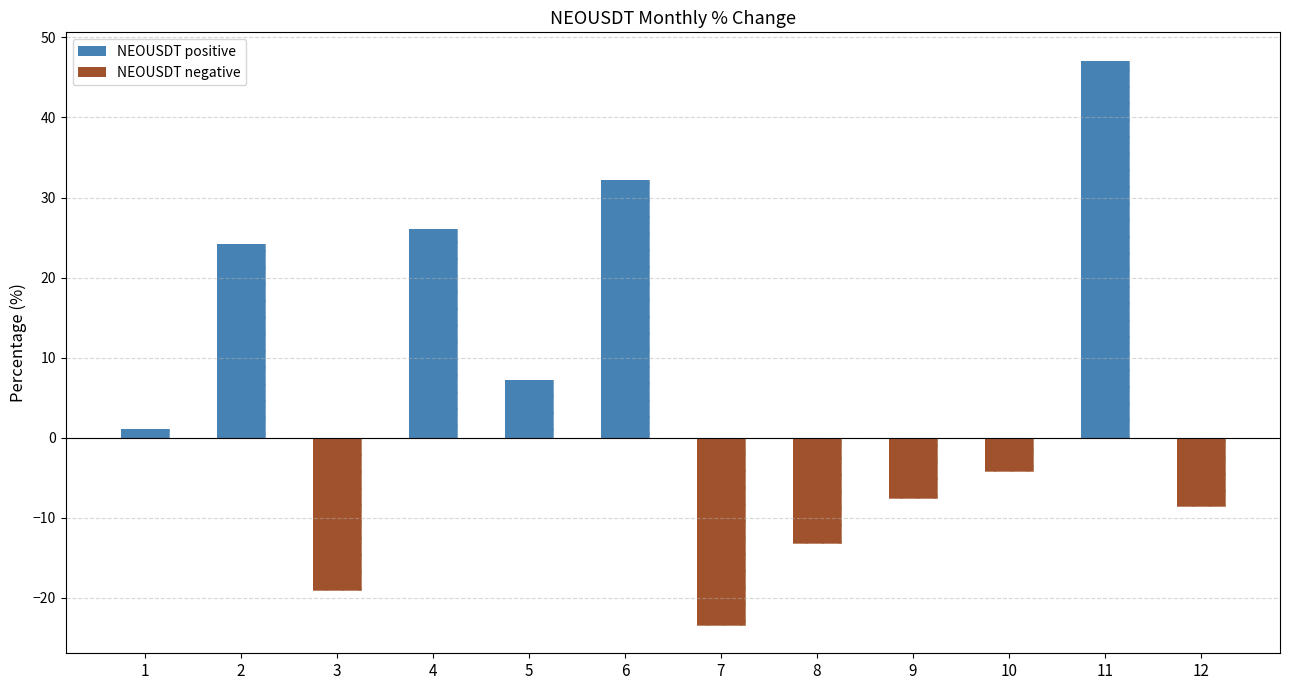

Where is NEOUSDT negative nearest to the value -11?

8